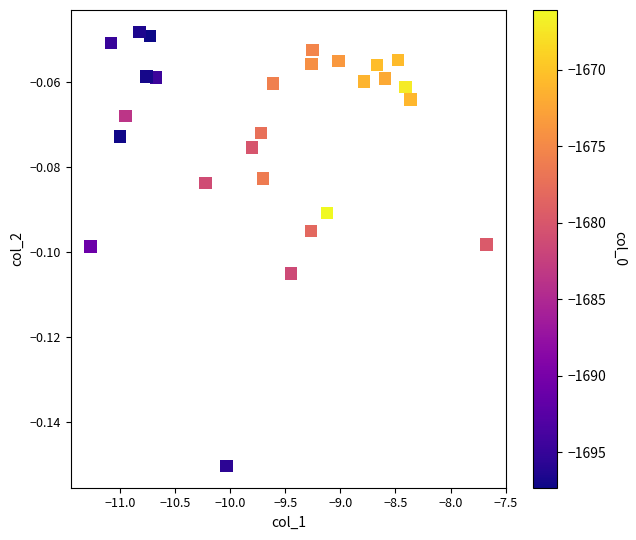

What is the range of X values (max minus min)?

3.6